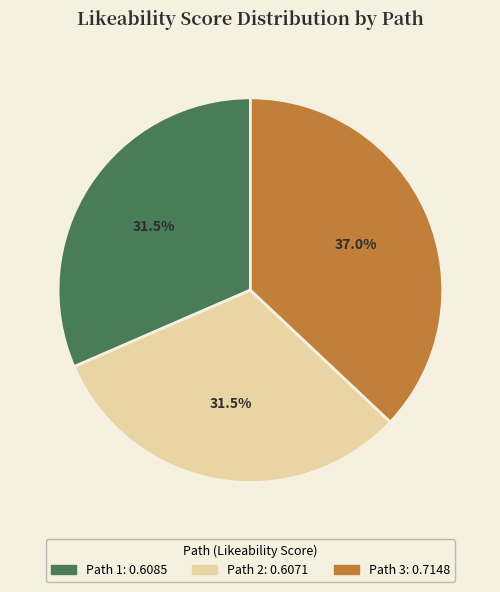

How many slices are in this pie chart?

3